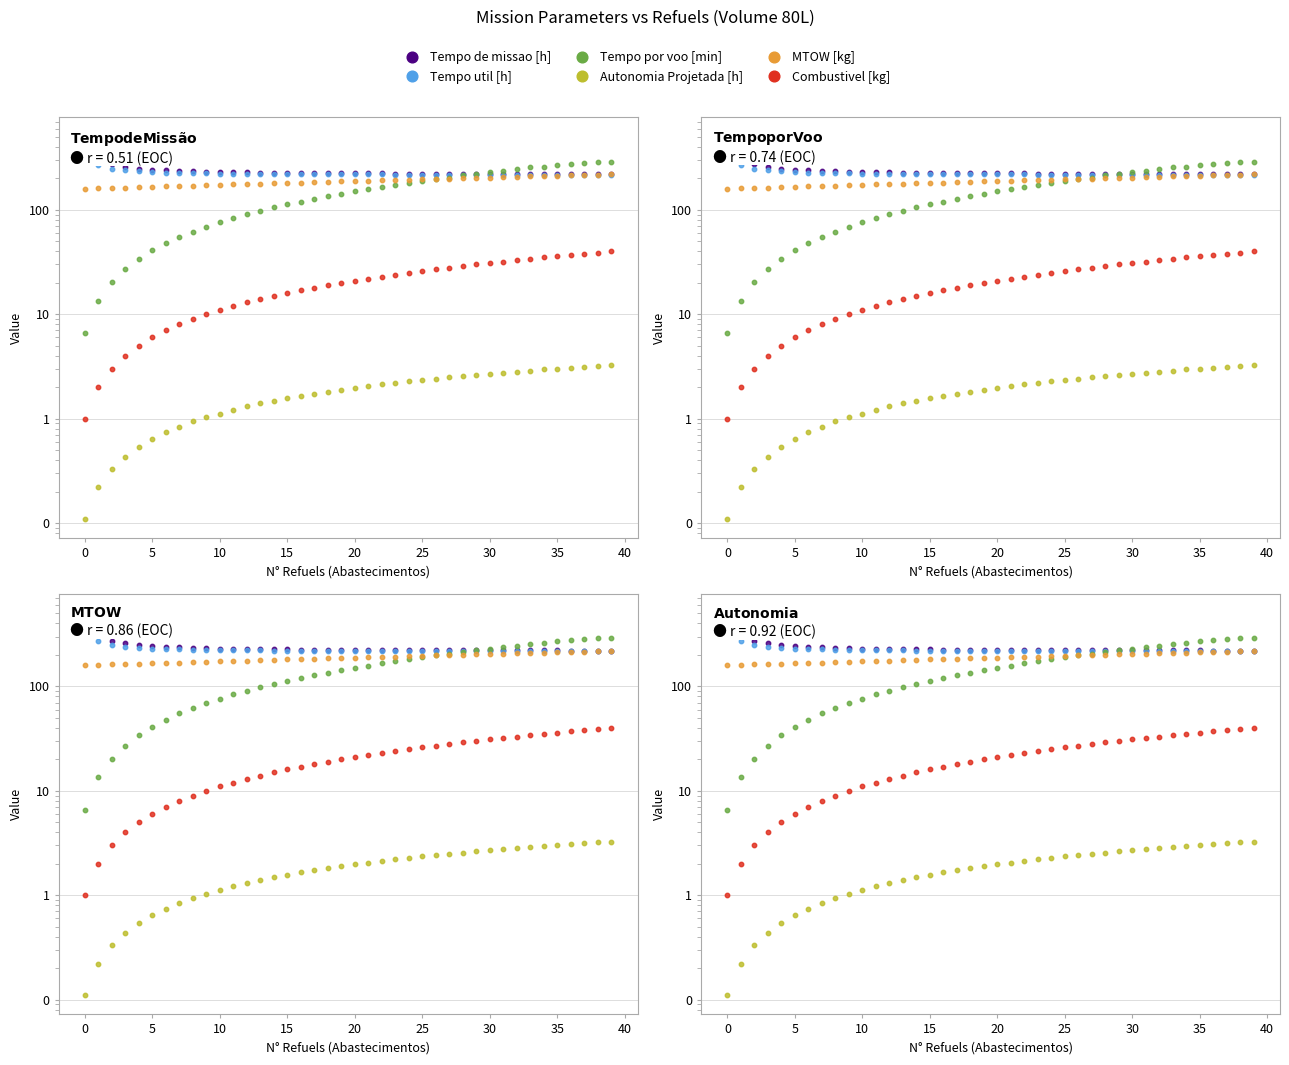

Does the chart display data point markers on the line(s)?

Yes